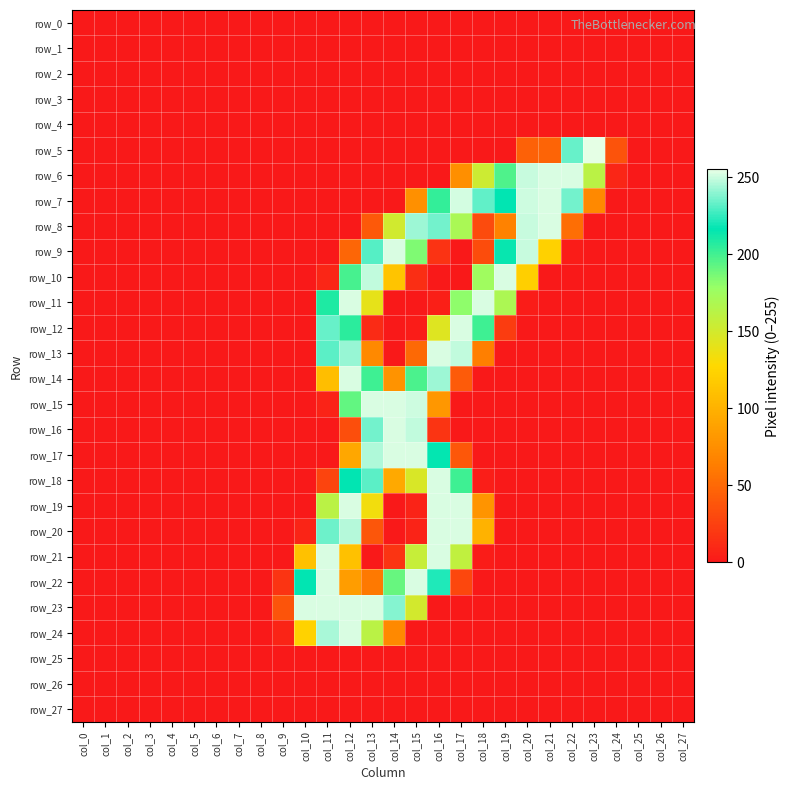

Which category has the highest value across all series?

col_23